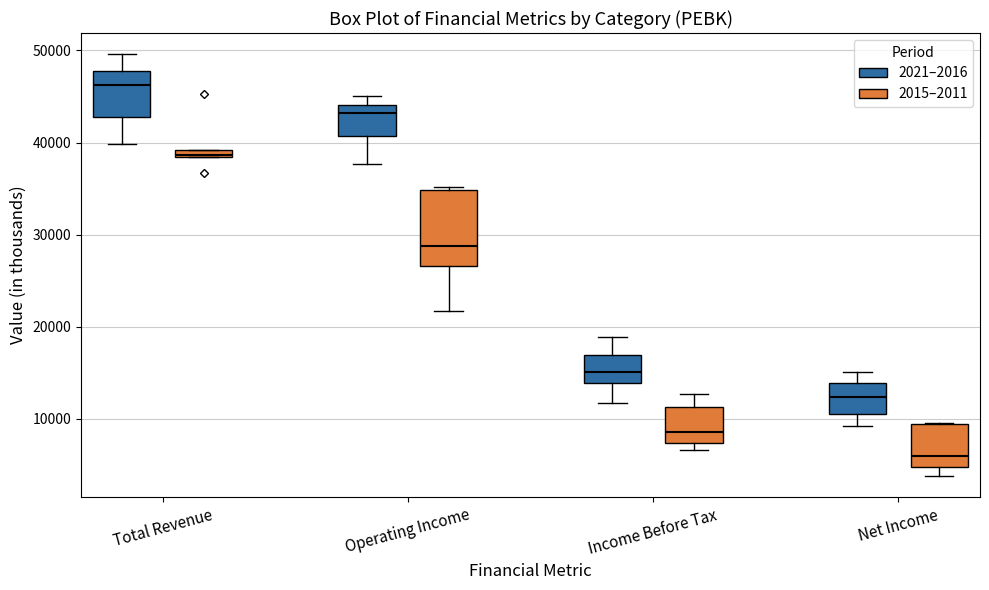

Which box is the tallest, from its lower edge to its upper edge?

Operating Income (2015–2011)